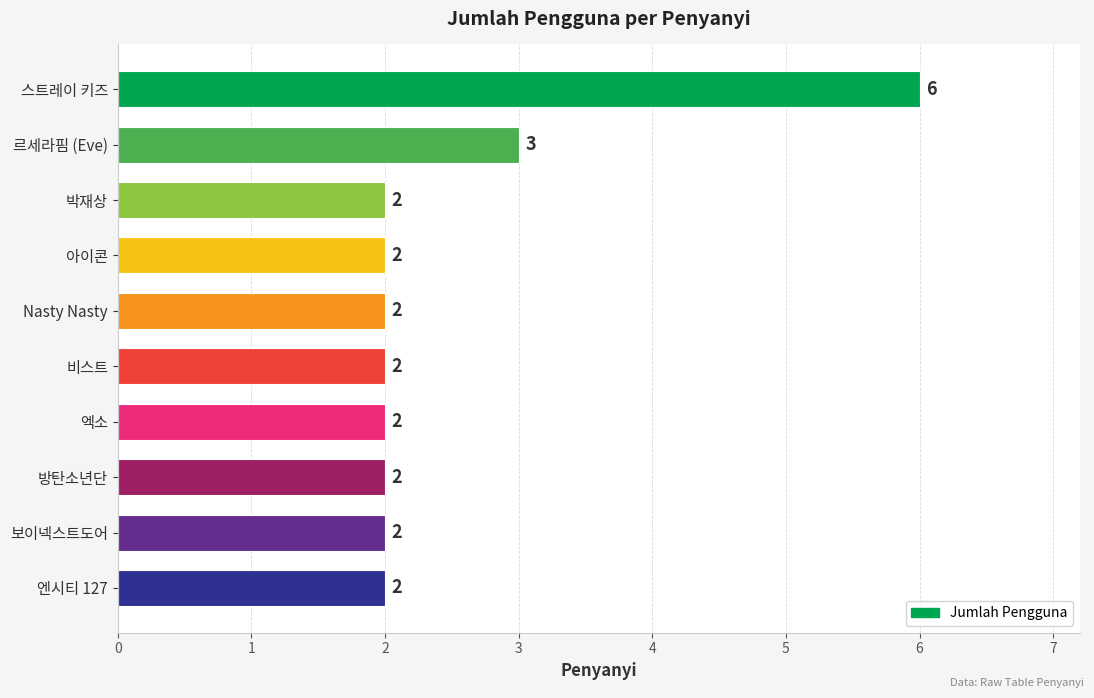

What position from the bottom is 방탄소년단?

3